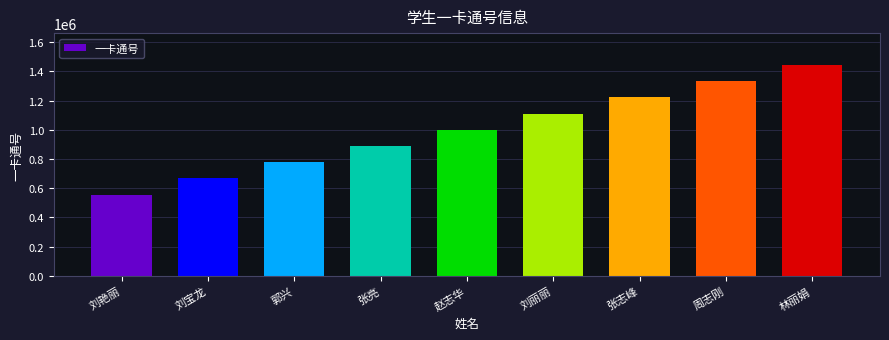

Rank the categories by value from lowest to highest.

刘艳丽, 刘宝龙, 郭兴, 张亮, 赵志华, 刘丽丽, 张志峰, 周志刚, 林丽娟